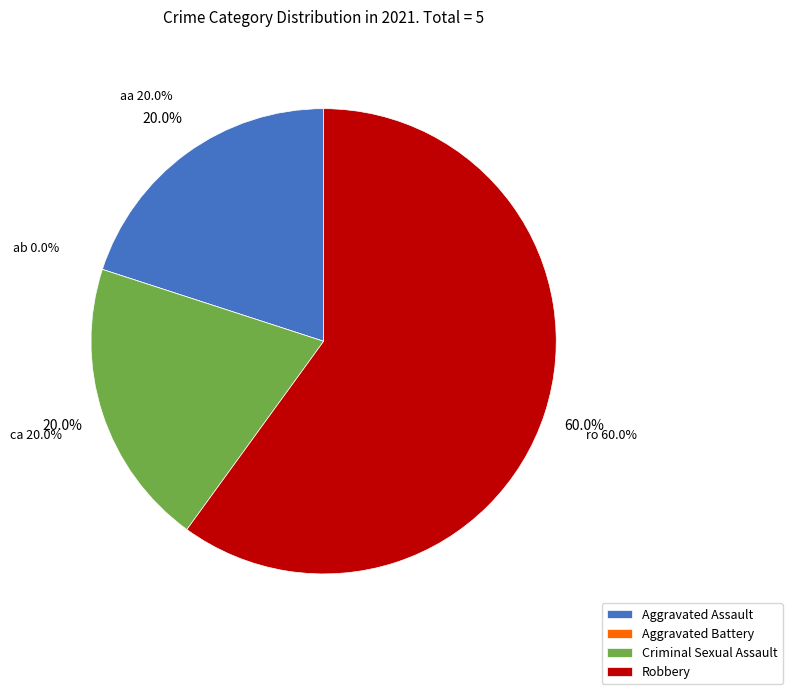

How many segments does this pie chart have?

4